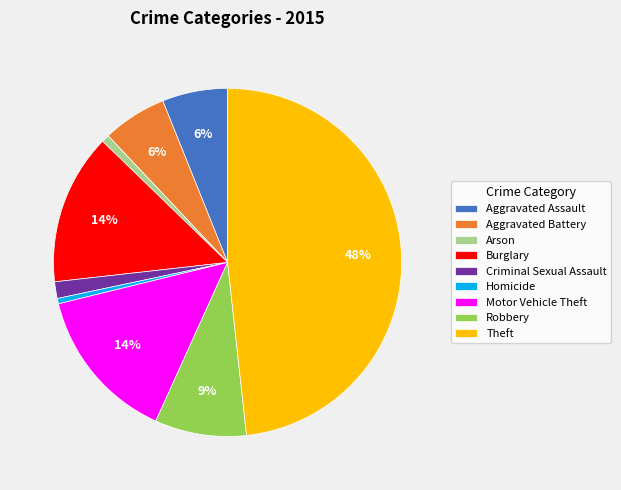

To the nearest percent, what portion does Arson represent?

1%